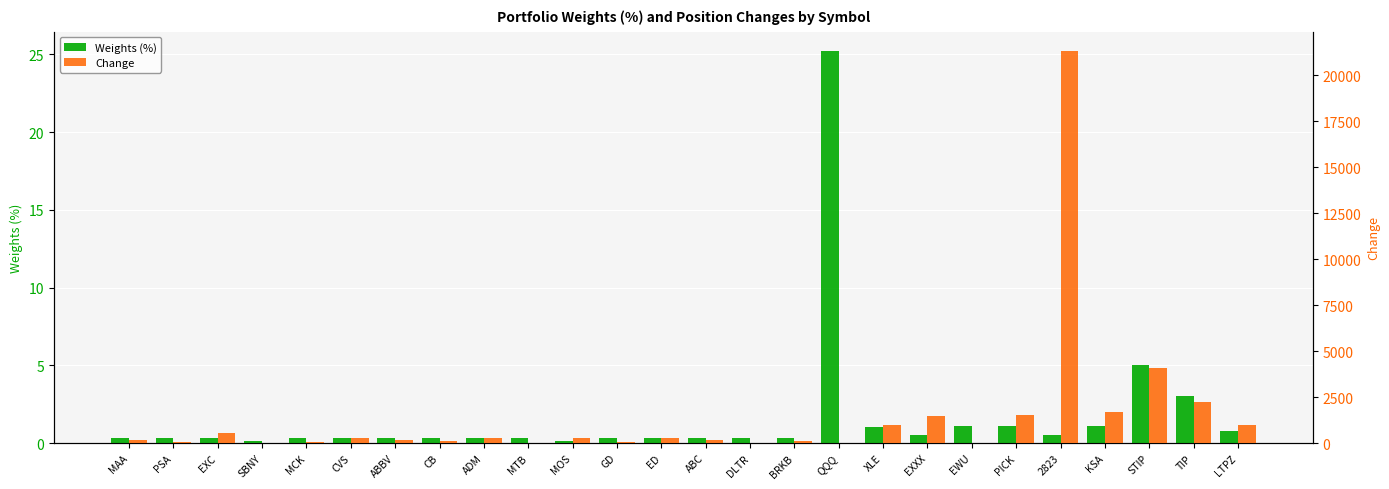

What is the label of the 16th bar from the left?

BRKB